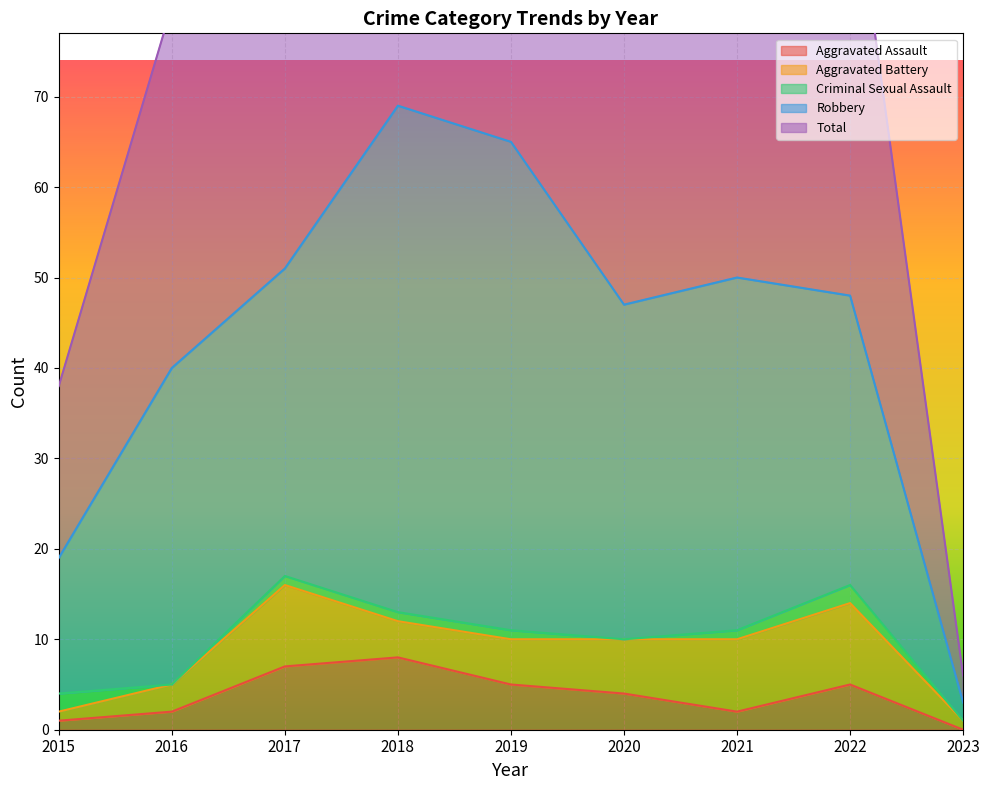

Is it true that Aggravated Assault equals 8 at 2018?

True